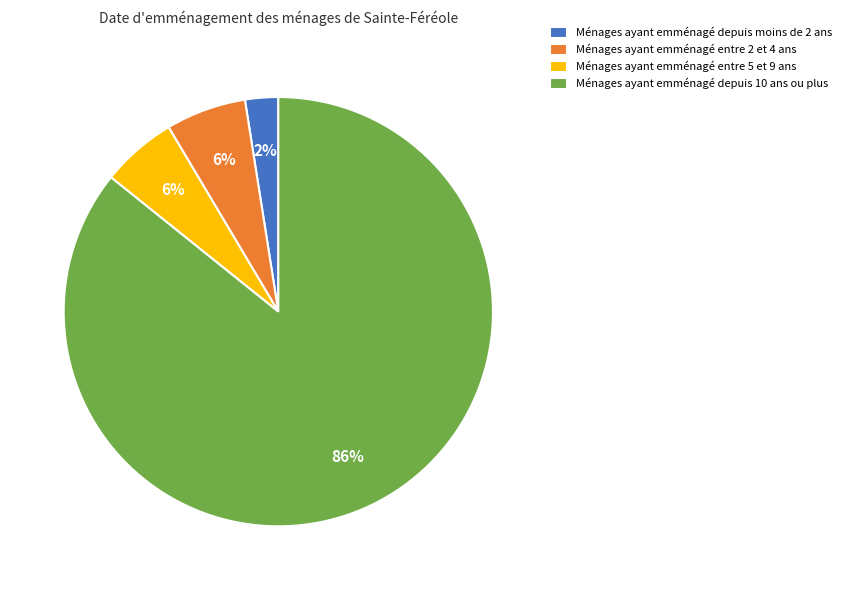

Which has a higher value, Ménages ayant emménagé depuis moins de 2 ans or Ménages ayant emménagé entre 5 et 9 ans?

Ménages ayant emménagé entre 5 et 9 ans